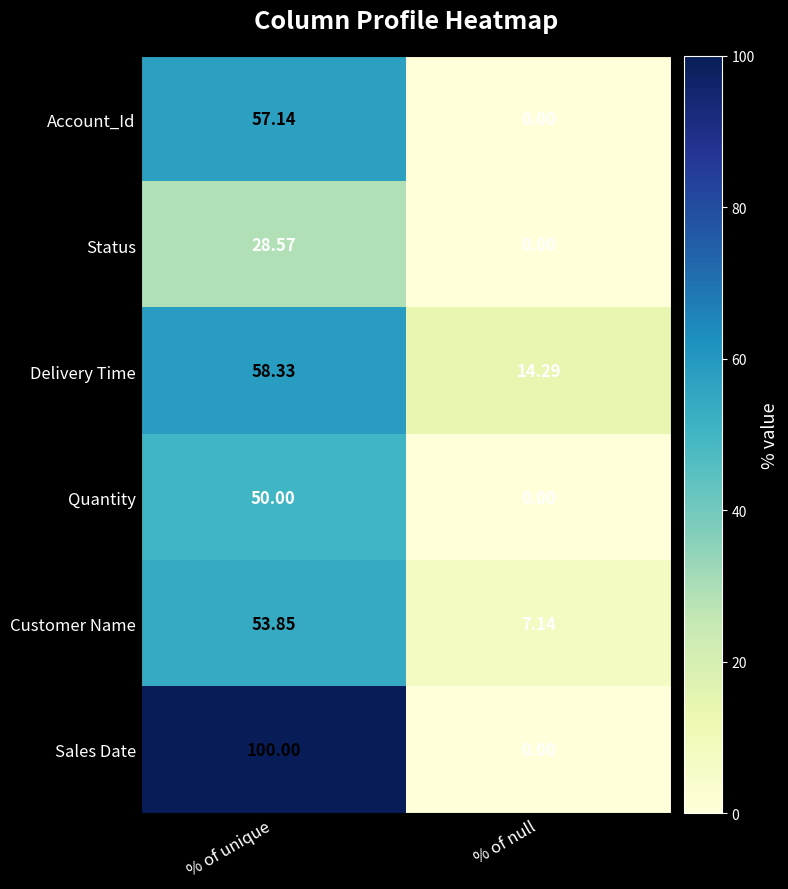

At which category is the sum across all series the highest?

% of unique